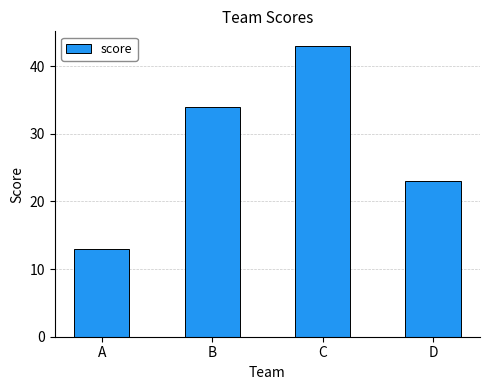

How many values are below 34?

2